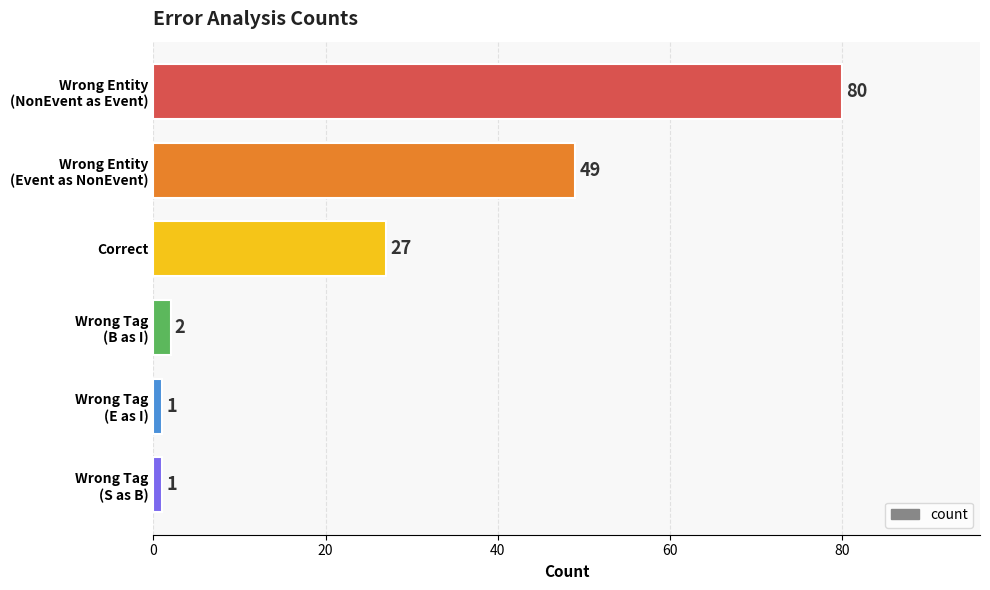

What is the average value?

27